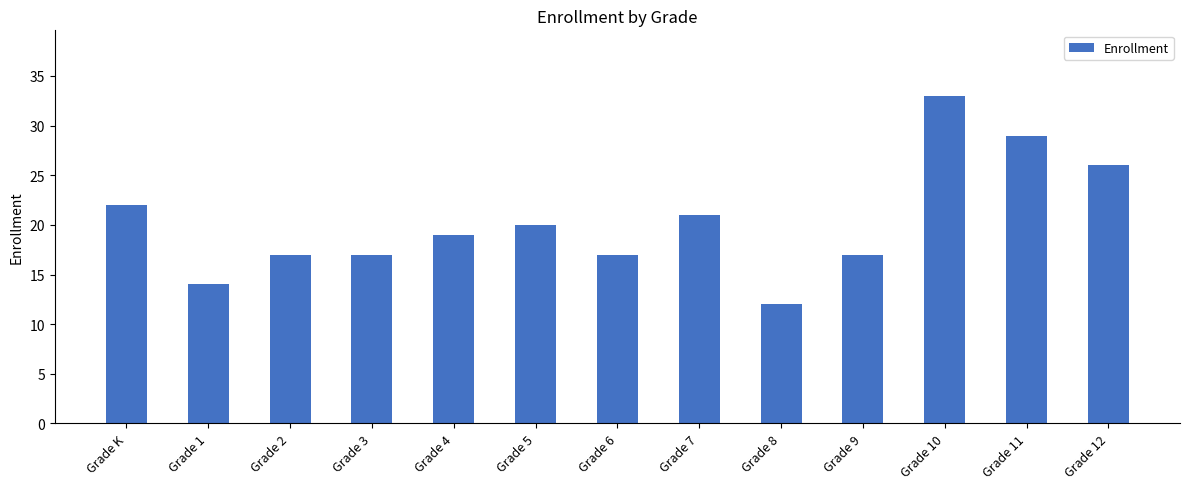

Reading left to right, extract all data points from this chart.

22	14	17	17	19	20	17	21	12	17	33	29	26